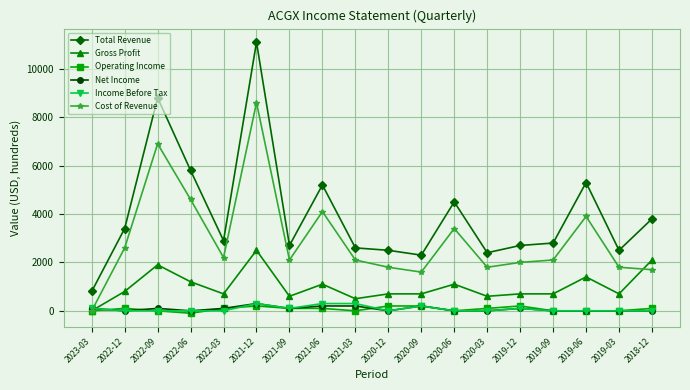

True or false: Cost of Revenue and Income Before Tax intersect in this chart.

True